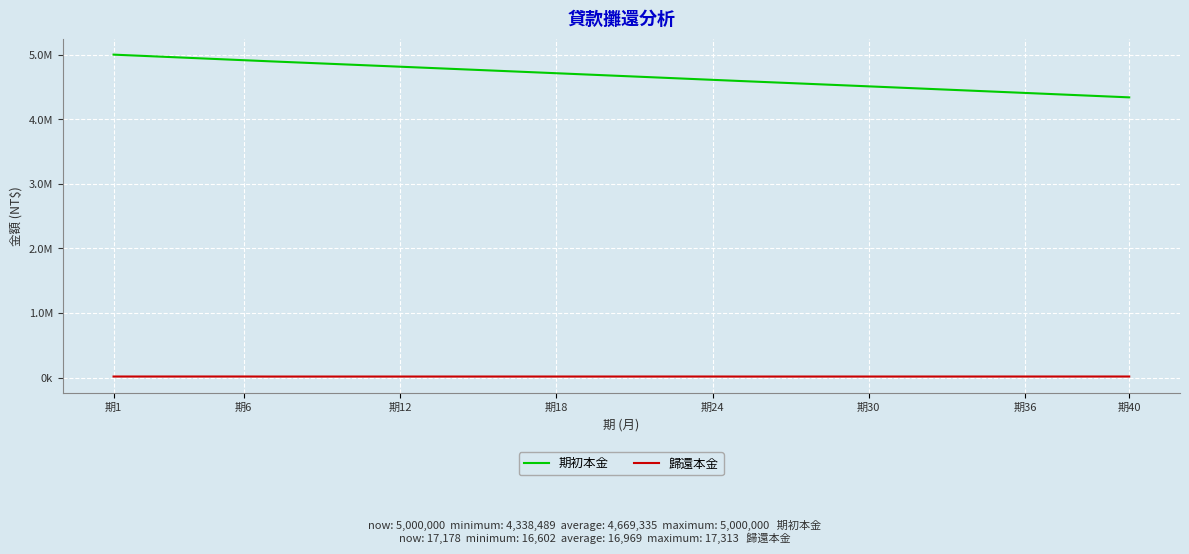

Reading left to right, what are all the values shown in this chart?

期初本金: 5000000.0	4982822.3	4965617.8	4948386.2	4931127.7	4913842.2	4896529.5	4879927.4	4863293.4	4846627.6	4829929.8	4813200.0	4796438.1	4779644.2	4762818.0	4745959.6	4729068.8	4712145.7	4695190.2	4678202.1	4661181.5	4644128.3	4627042.4	4609923.7	4592772.3	4576075.6	4559342.8	4542573.8	4525768.4	4508926.6	4492048.3	4475133.5	4458182.0	4441193.7	4424168.7	4407106.8	4390007.9	4372871.9	4355698.8	4338488.6
歸還本金: 17177.7	17204.6	17231.5	17258.5	17285.6	17312.6	16602.1	16634.0	16665.8	16697.8	16729.8	16761.9	16794.0	16826.2	16858.4	16890.7	16923.1	16955.5	16988.0	17020.6	17053.2	17085.9	17118.7	17151.5	16696.6	16732.8	16769.1	16805.4	16841.8	16878.3	16914.9	16951.5	16988.2	17025.0	17061.9	17098.9	17135.9	17173.1	17210.3	17247.6